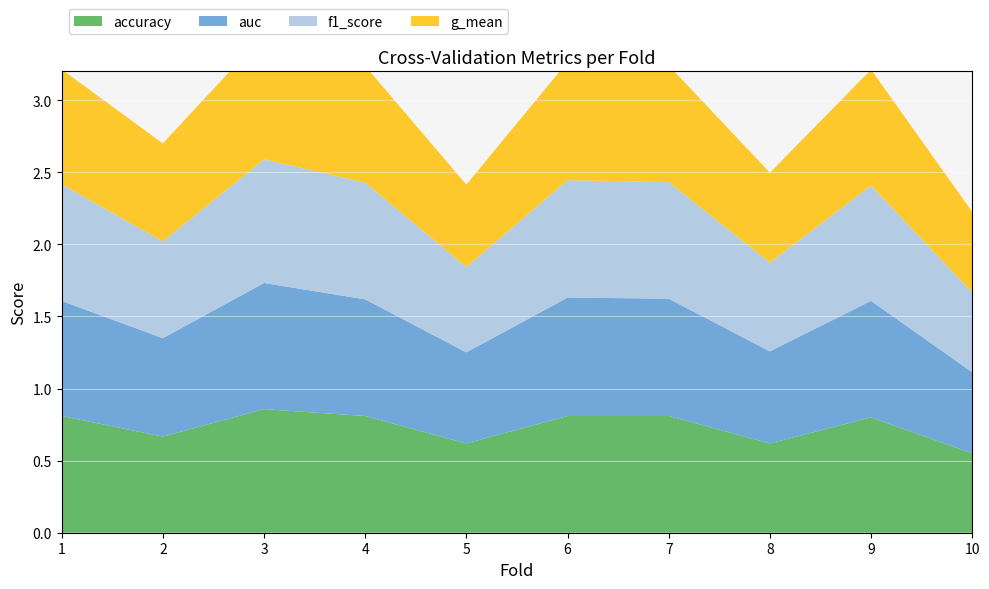

Reading left to right, transcribe all the data shown in this chart.

accuracy: 1=0.8	2=0.7	3=0.9	4=0.8	5=0.6	6=0.8	7=0.8	8=0.6	9=0.8	10=0.6
auc: 1=0.8	2=0.7	3=0.9	4=0.8	5=0.6	6=0.8	7=0.8	8=0.6	9=0.8	10=0.6
f1_score: 1=0.8	2=0.7	3=0.9	4=0.8	5=0.6	6=0.8	7=0.8	8=0.6	9=0.8	10=0.6
g_mean: 1=0.8	2=0.7	3=0.9	4=0.8	5=0.6	6=0.8	7=0.8	8=0.6	9=0.8	10=0.6